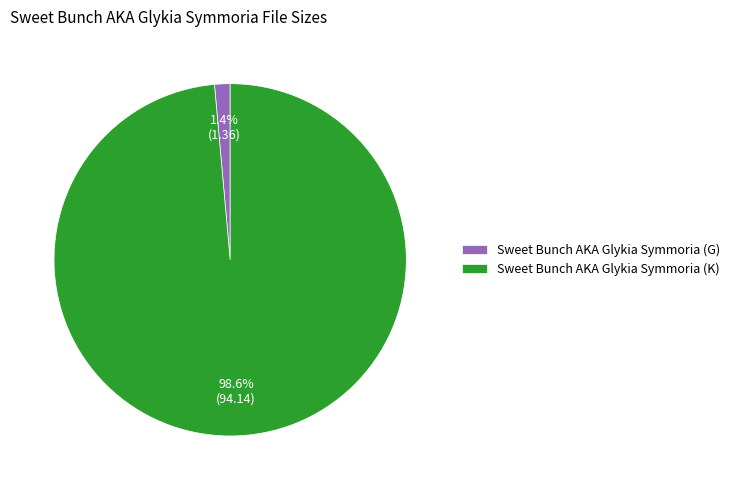

Is there a majority slice in this chart?

Yes